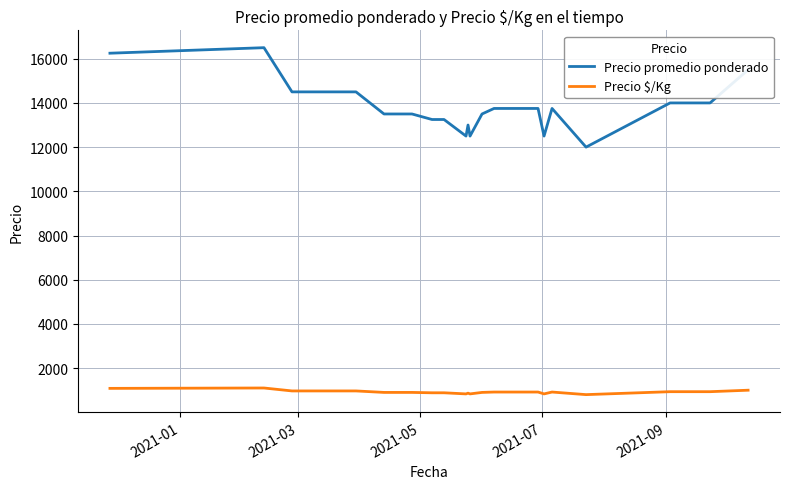

What is the maximum value shown in the chart?

16500